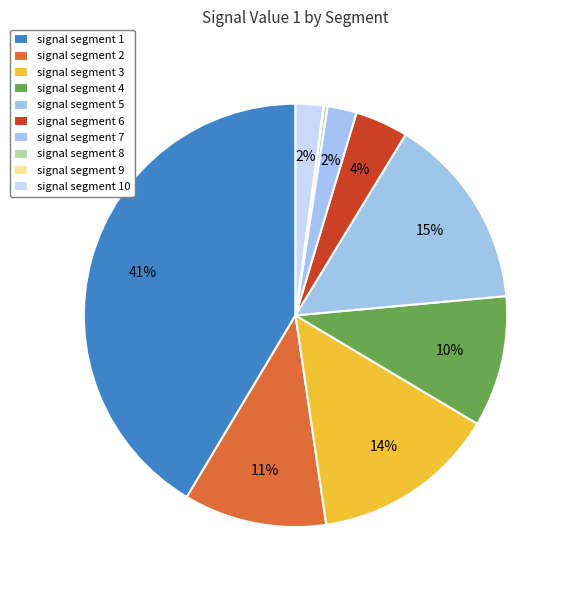

To the nearest percent, what is the difference between the largest and smallest slice percentages?

41%